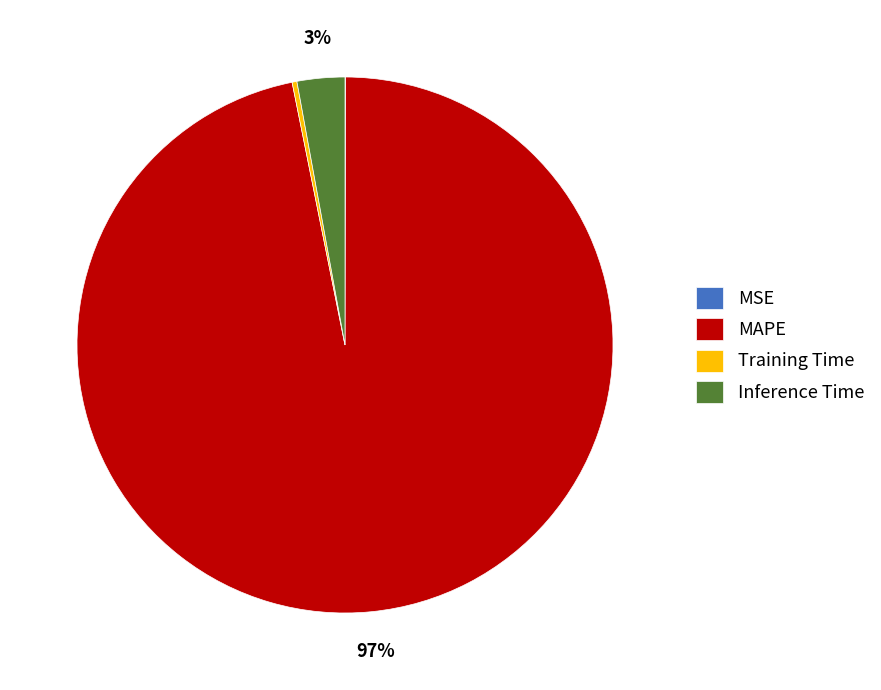

Which slice is the largest?

MAPE